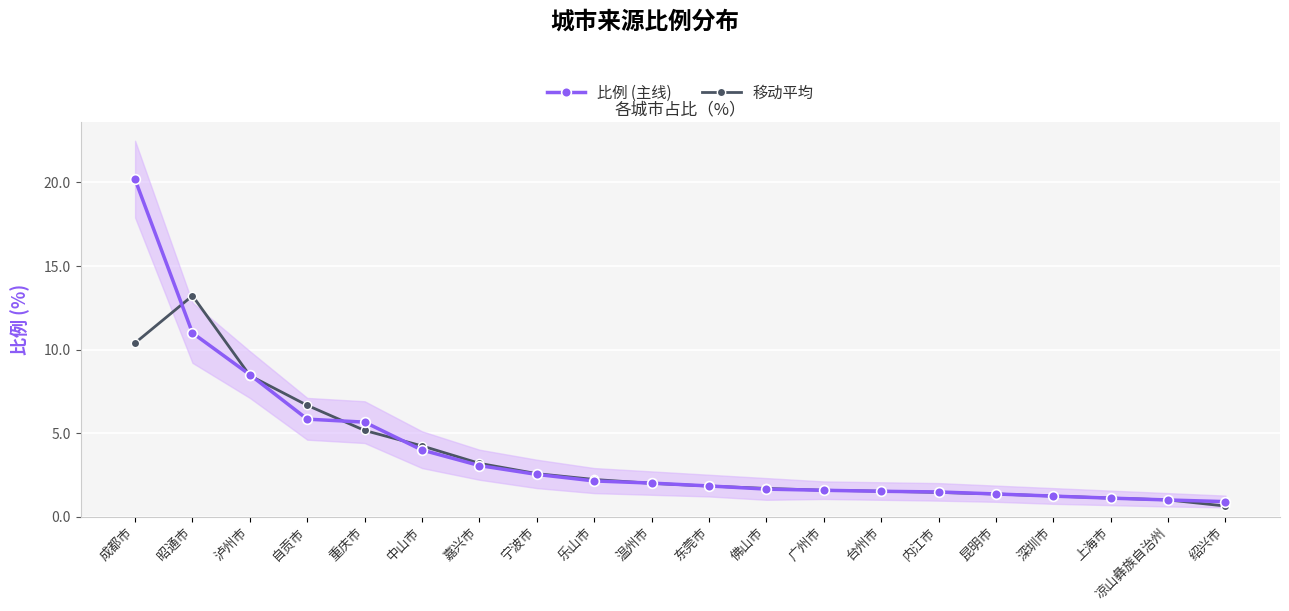

At which label does 移动平均 reach its peak?

昭通市